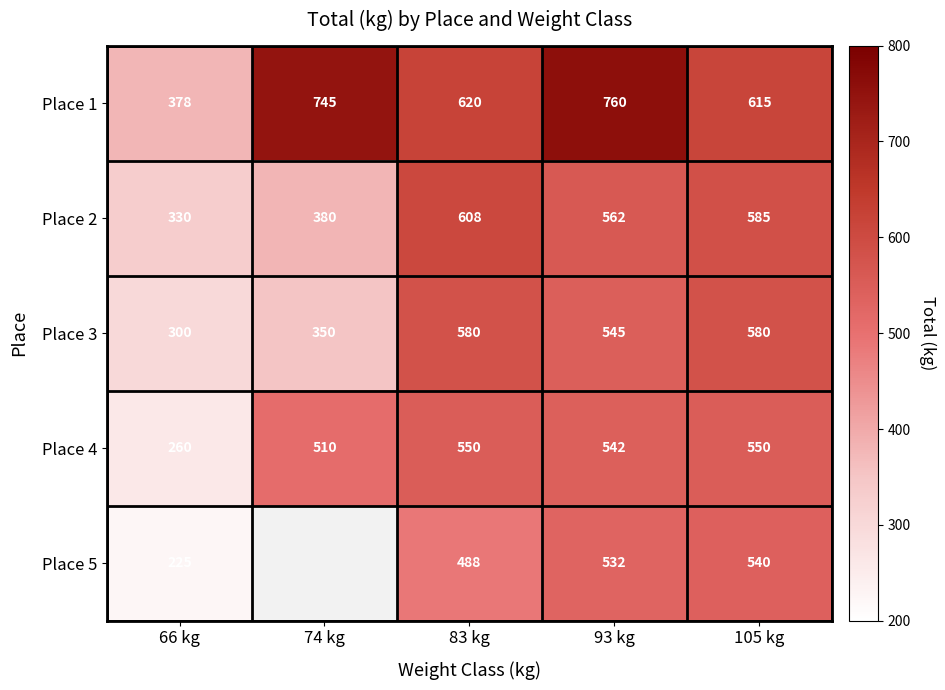

The value of Place 1 at 83 kg is 264.6. True or false?

False